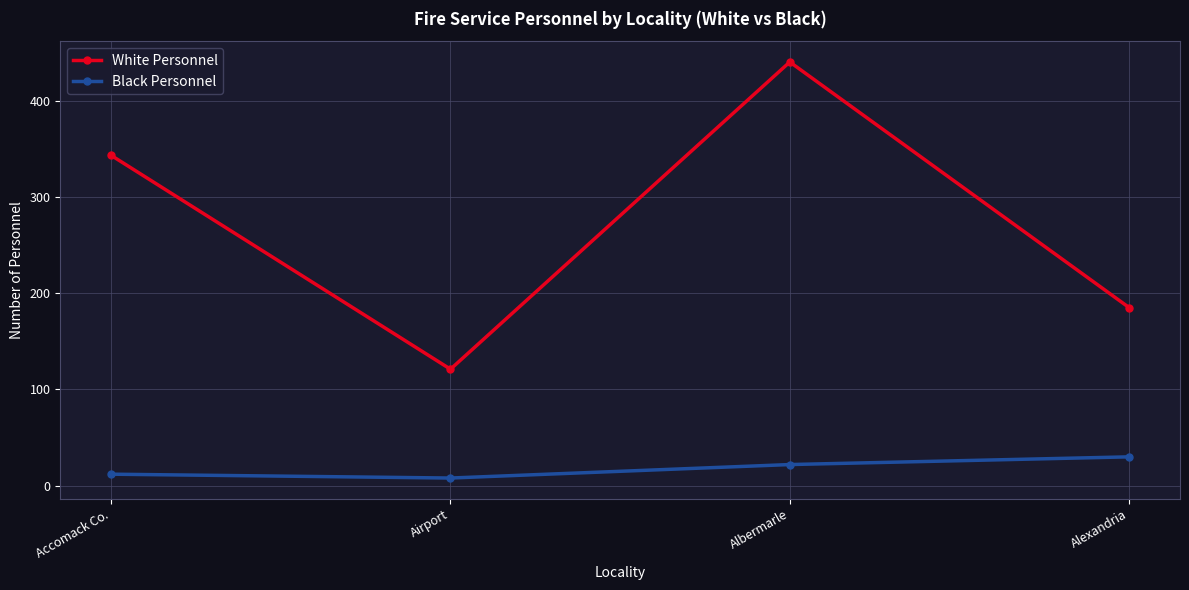

Reading left to right, transcribe all the data shown in this chart.

White Personnel: Accomack Co.=343	Airport=121	Albermarle=440	Alexandria=185
Black Personnel: Accomack Co.=12	Airport=8	Albermarle=22	Alexandria=30